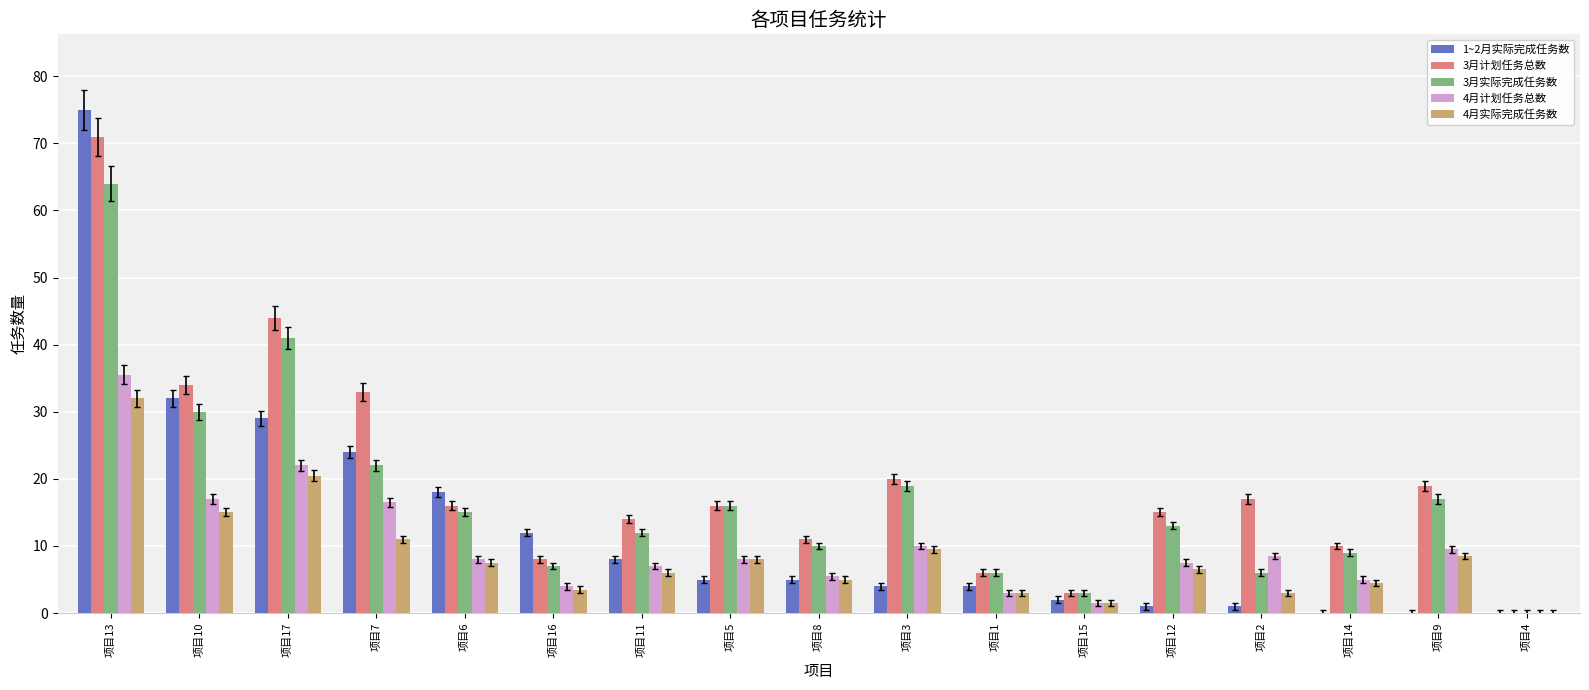

What is the highest value of the 4月计划任务总数 series?

35.5